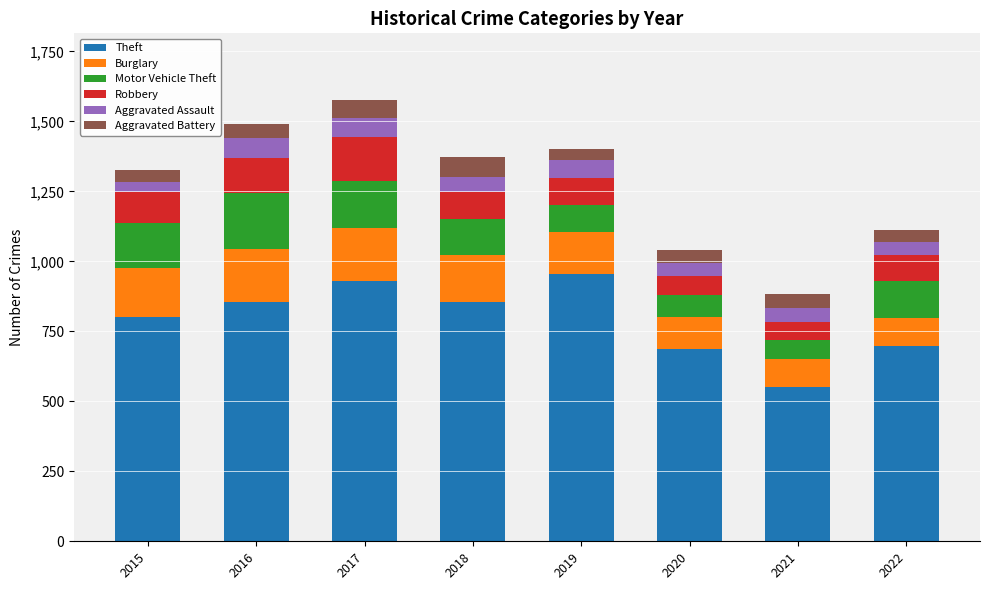

What is the lowest value of the Theft series?

550